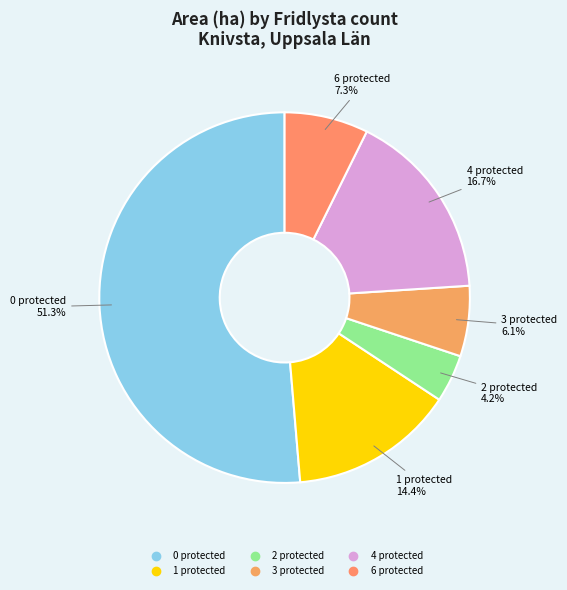

How many segments does this pie chart have?

6